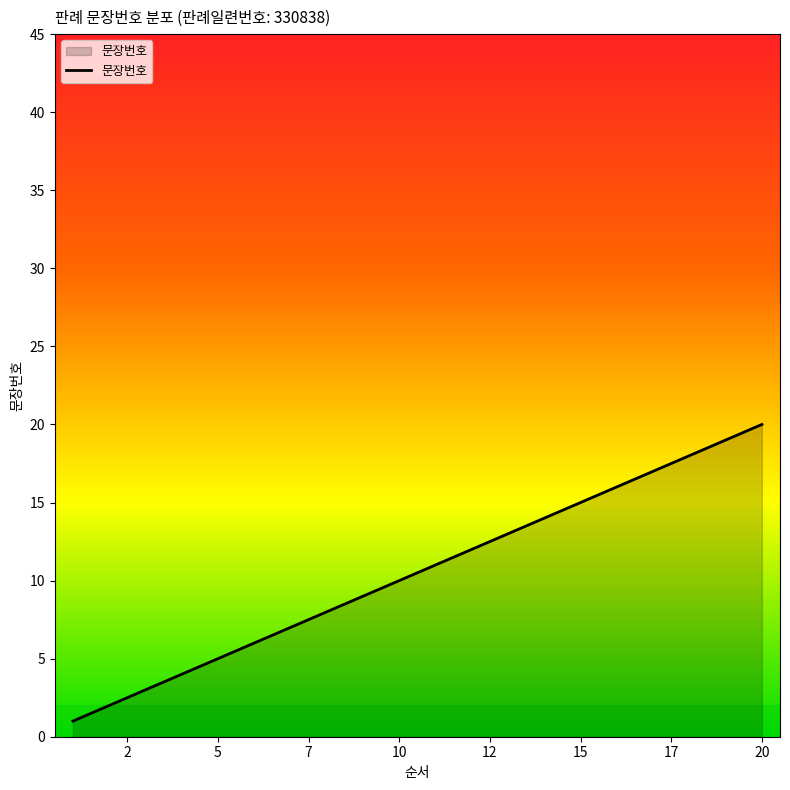

What is the greatest value displayed?

20